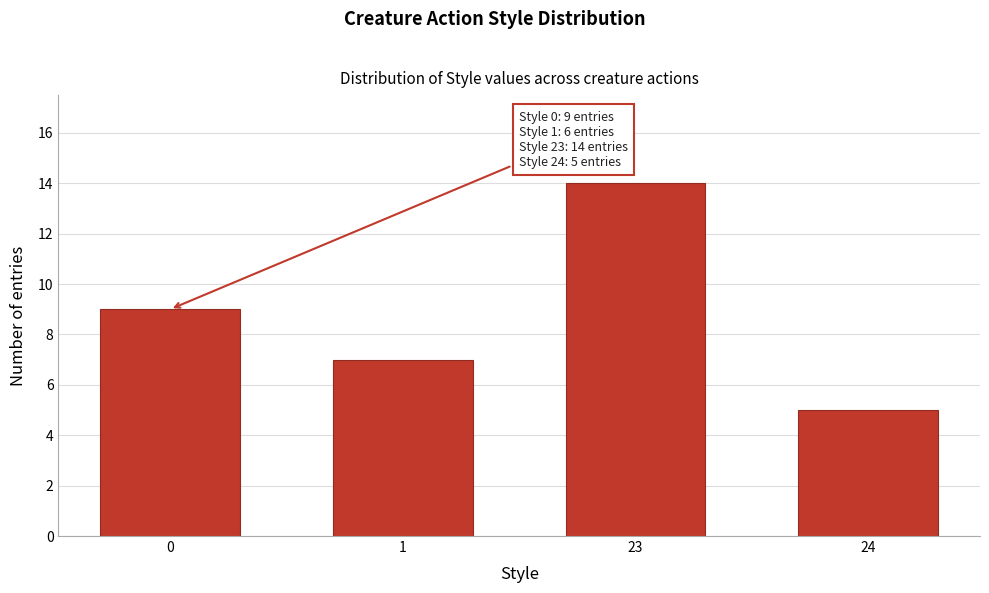

Reading right to left, extract all data points from this chart.

5	14	7	9